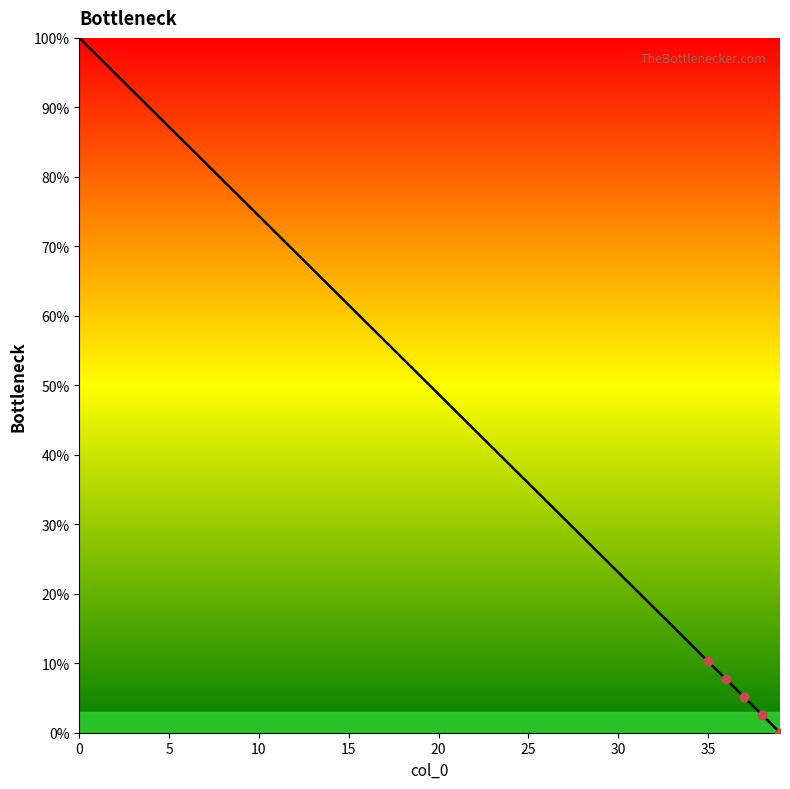

What is the difference between the maximum and minimum values?

100.0